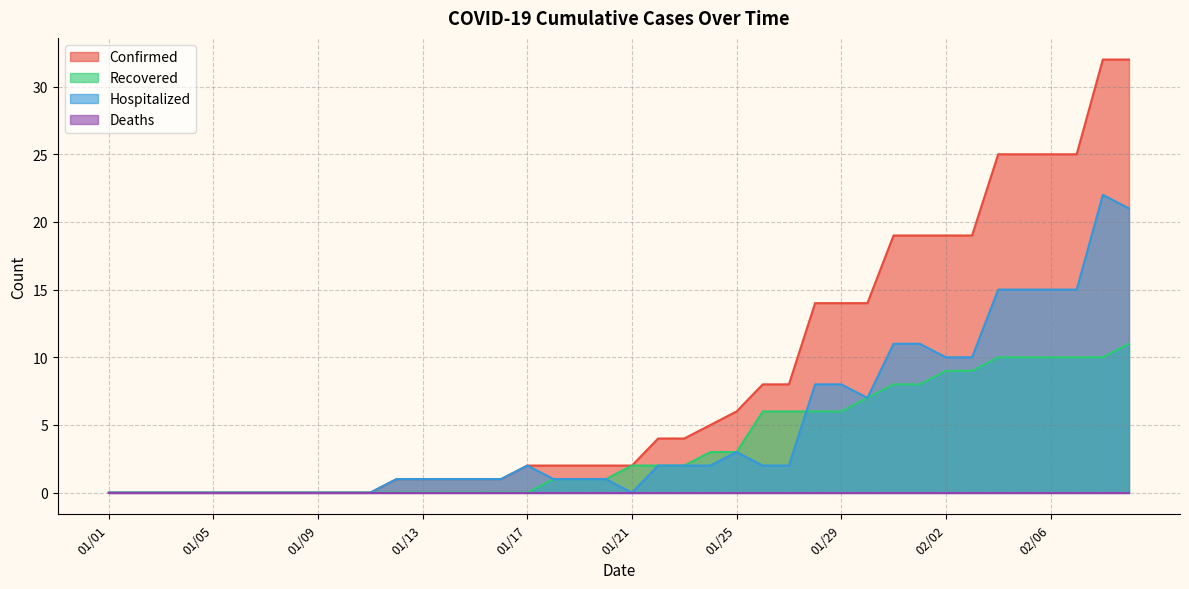

Is it true that Hospitalized equals 0 at 01/12?

False